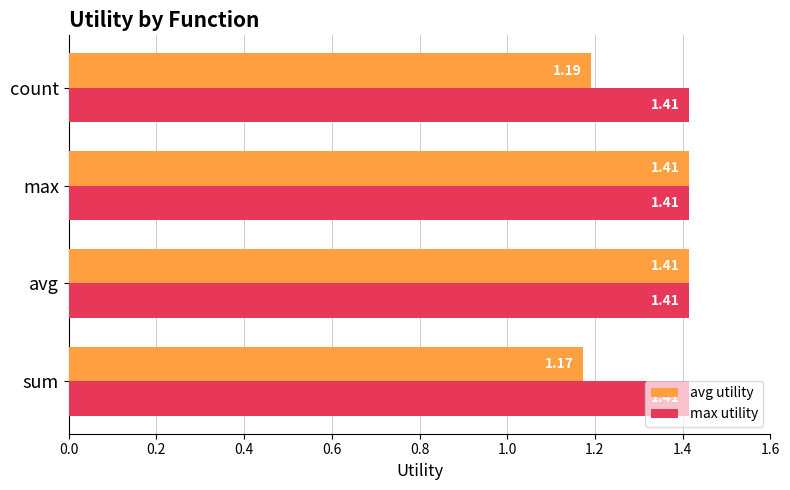

At how many categories does at least one series exceed 1?

4